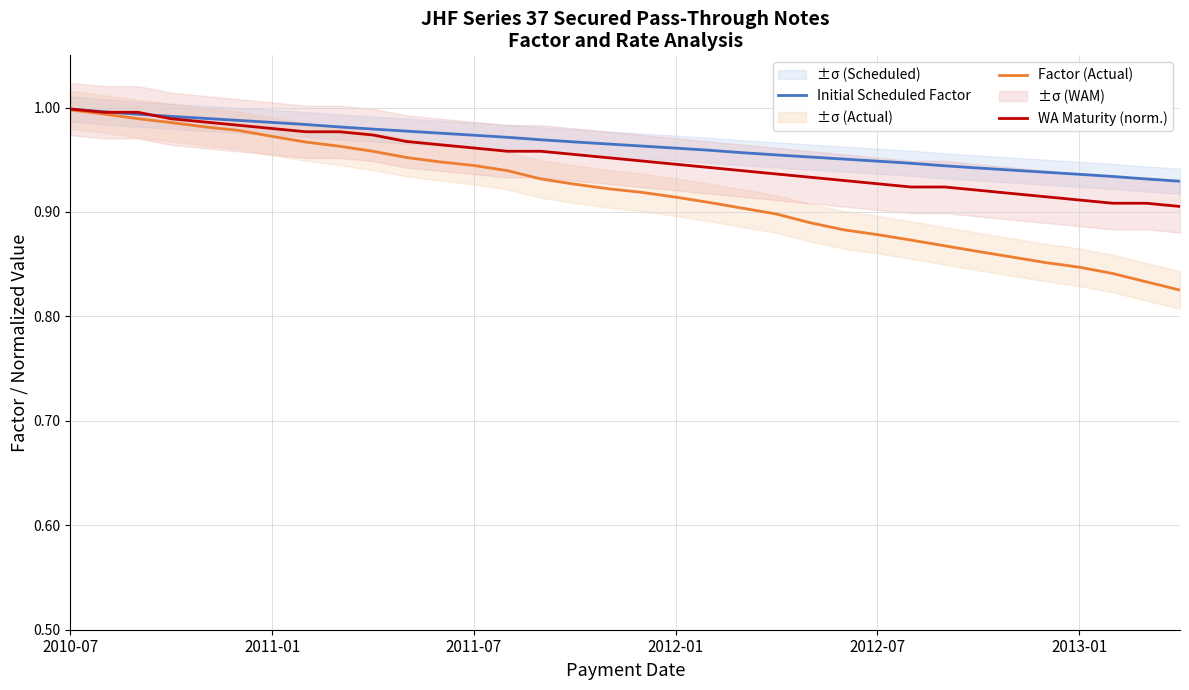

True or false: WA Maturity (norm.) has a value of 0.5 at 2012-07.

False